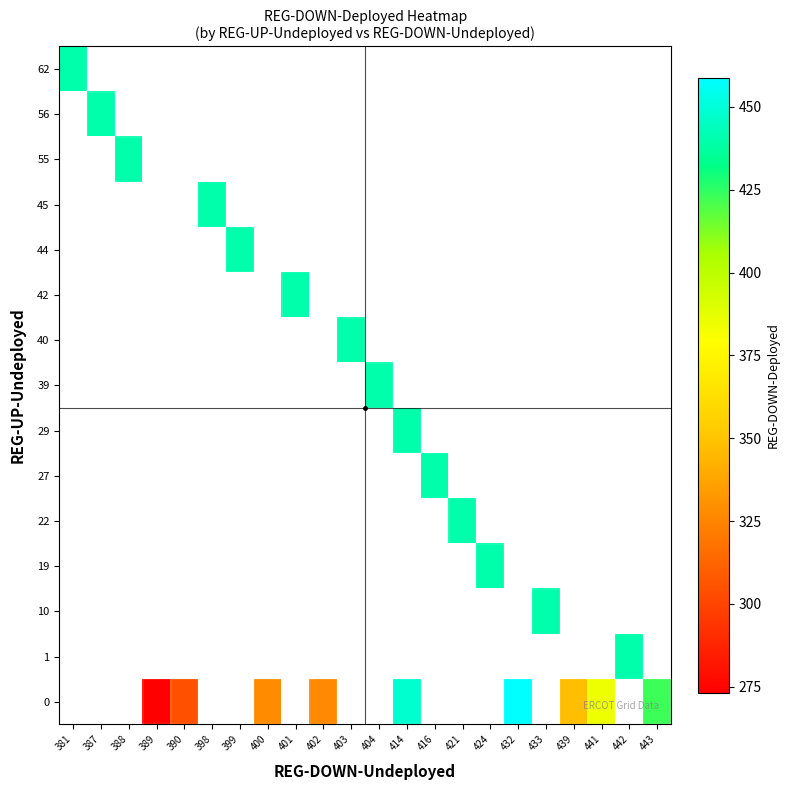

Between 389 and 401, which is larger?

401